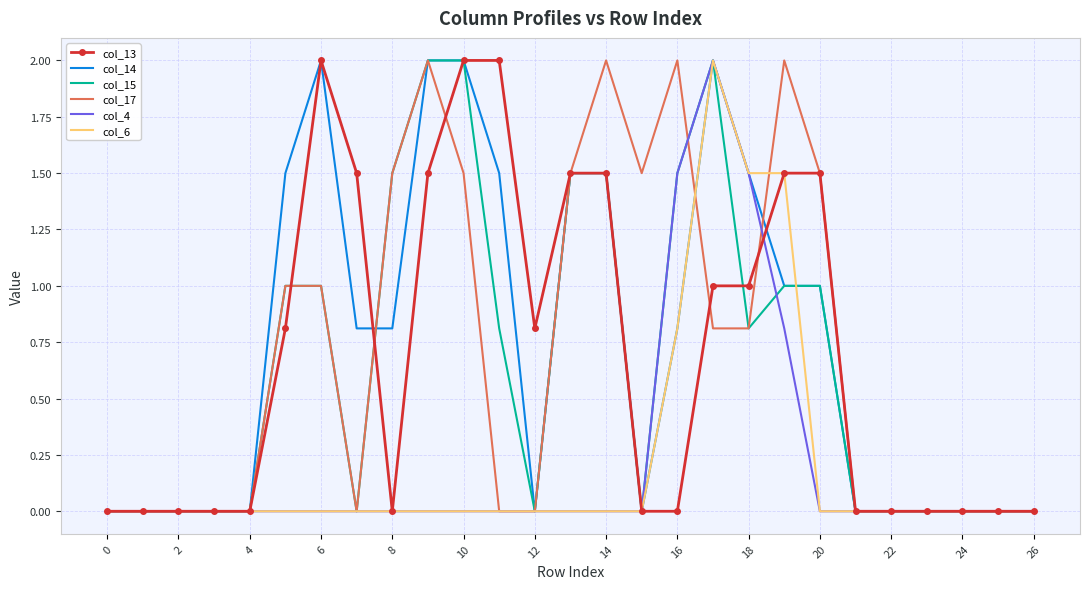

What is the maximum value shown in the chart?

2.0